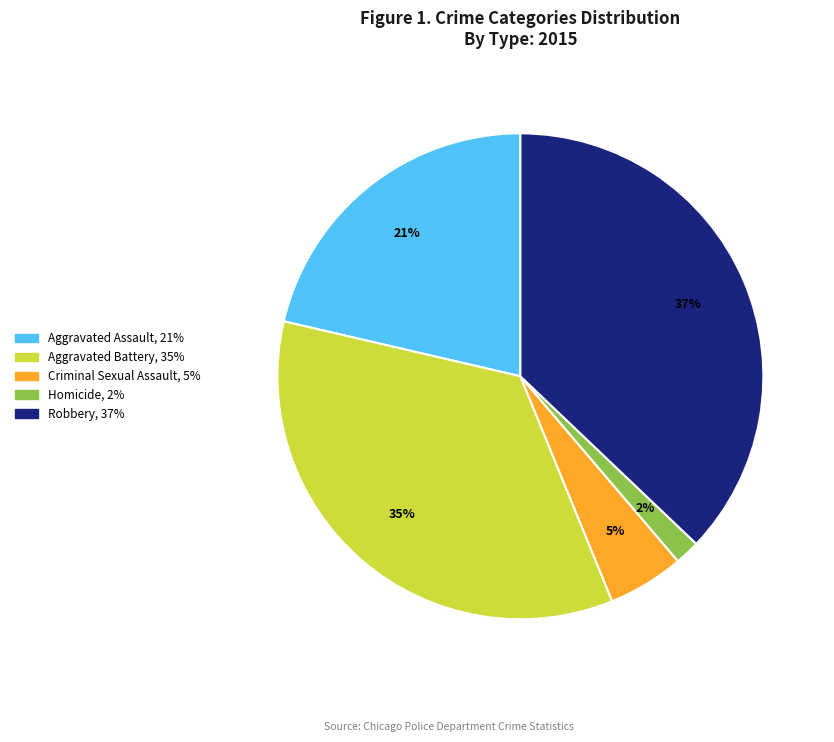

What is the smallest slice in the pie chart?

Homicide